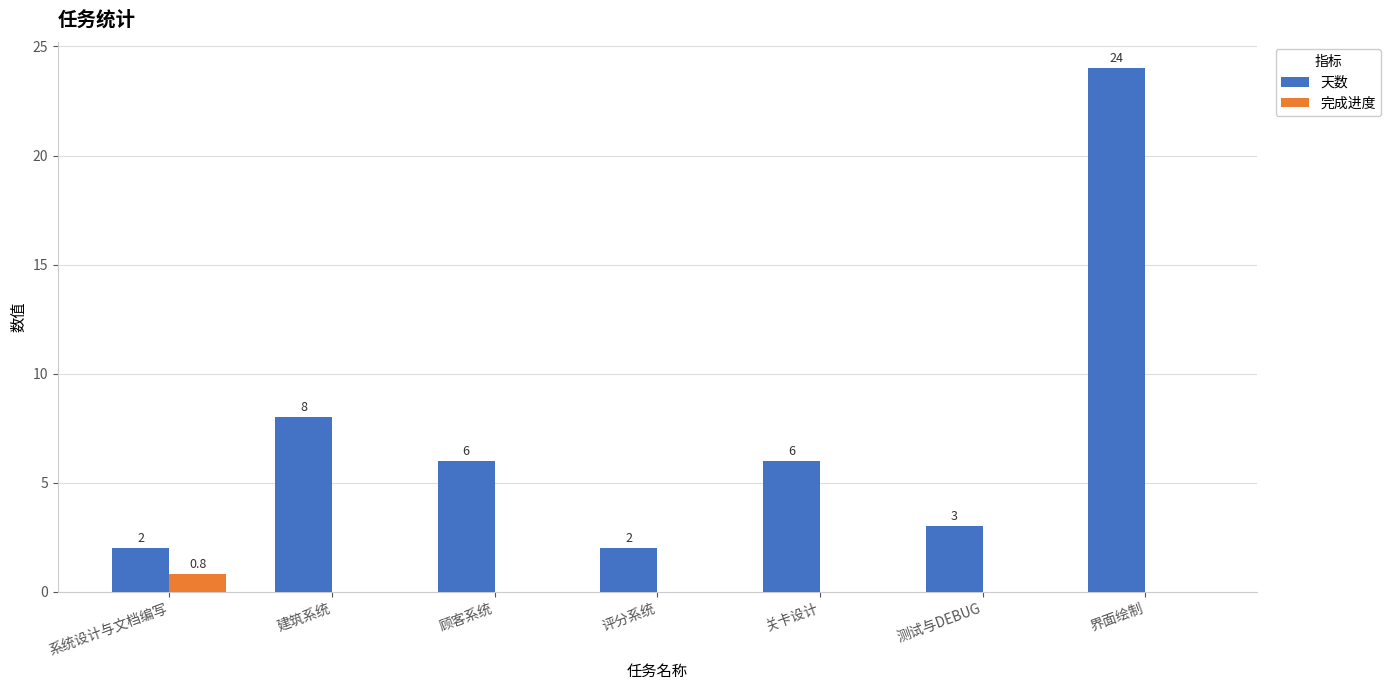

How many values in 完成进度 are above zero?

1